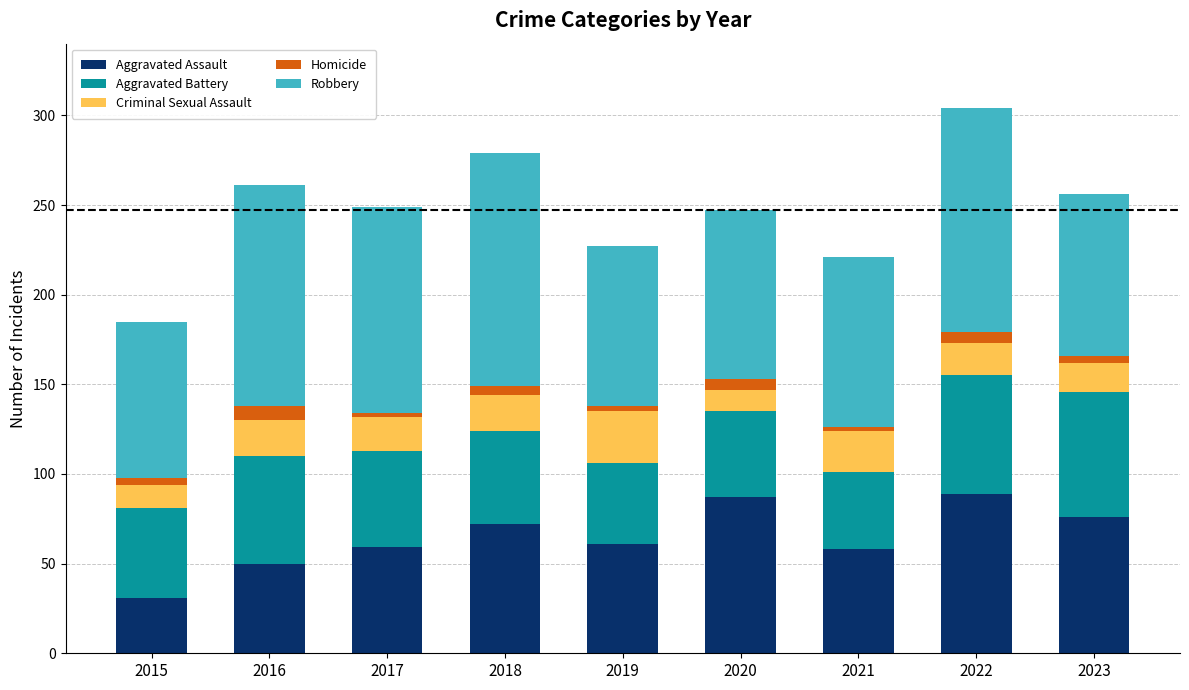

What is the lowest value of the Aggravated Assault series?

31